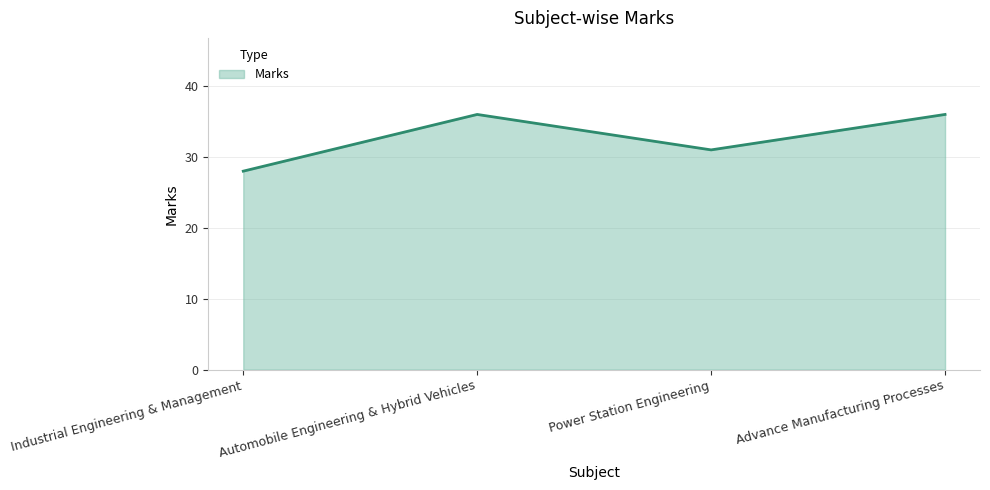

How many interior local valleys (lower than both neighbors) does the data have?

1